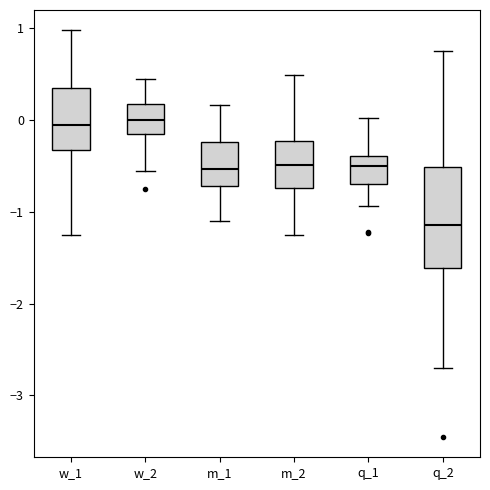

Reading left to right, transcribe this box plot: for each box, give where its median line is, the range the box spans, and where its two whiskers end, as read against the y-axis. The values are not printed on the chart, so give them approximately, as read against the axis.

w_1: median -0.1, box -0.3 to 0.3, whiskers -1.3 to 1.0
w_2: median 0.0, box -0.2 to 0.2, whiskers -0.6 to 0.4
m_1: median -0.5, box -0.7 to -0.2, whiskers -1.1 to 0.2
m_2: median -0.5, box -0.7 to -0.2, whiskers -1.2 to 0.5
q_1: median -0.5, box -0.7 to -0.4, whiskers -0.9 to 0.0
q_2: median -1.1, box -1.6 to -0.5, whiskers -2.7 to 0.7